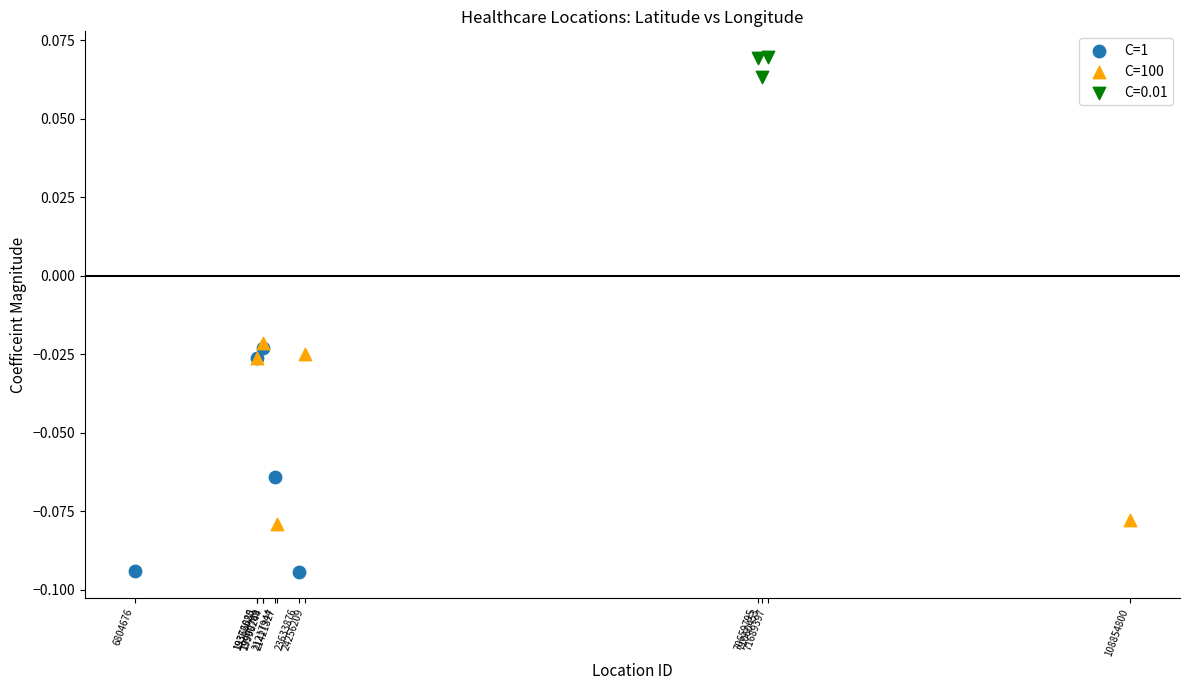

Which series reaches the minimum Y coordinate?

C=1